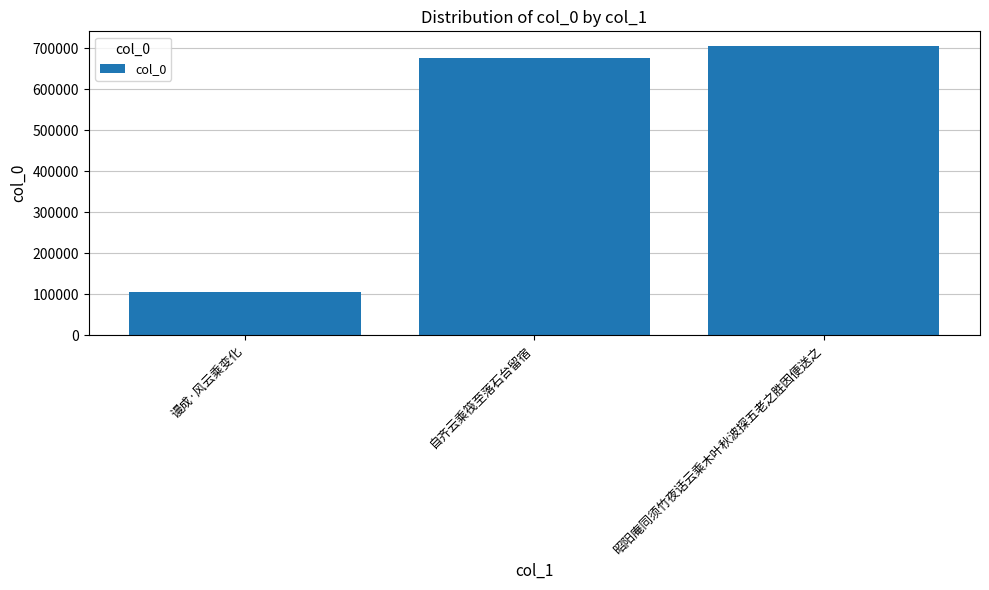

Rank the categories by value from lowest to highest.

谩成·风云乘变化, 自齐云乘筏至落石台留宿, 昭阳庵同须竹夜话云乘木叶秋波探五老之胜因便送之